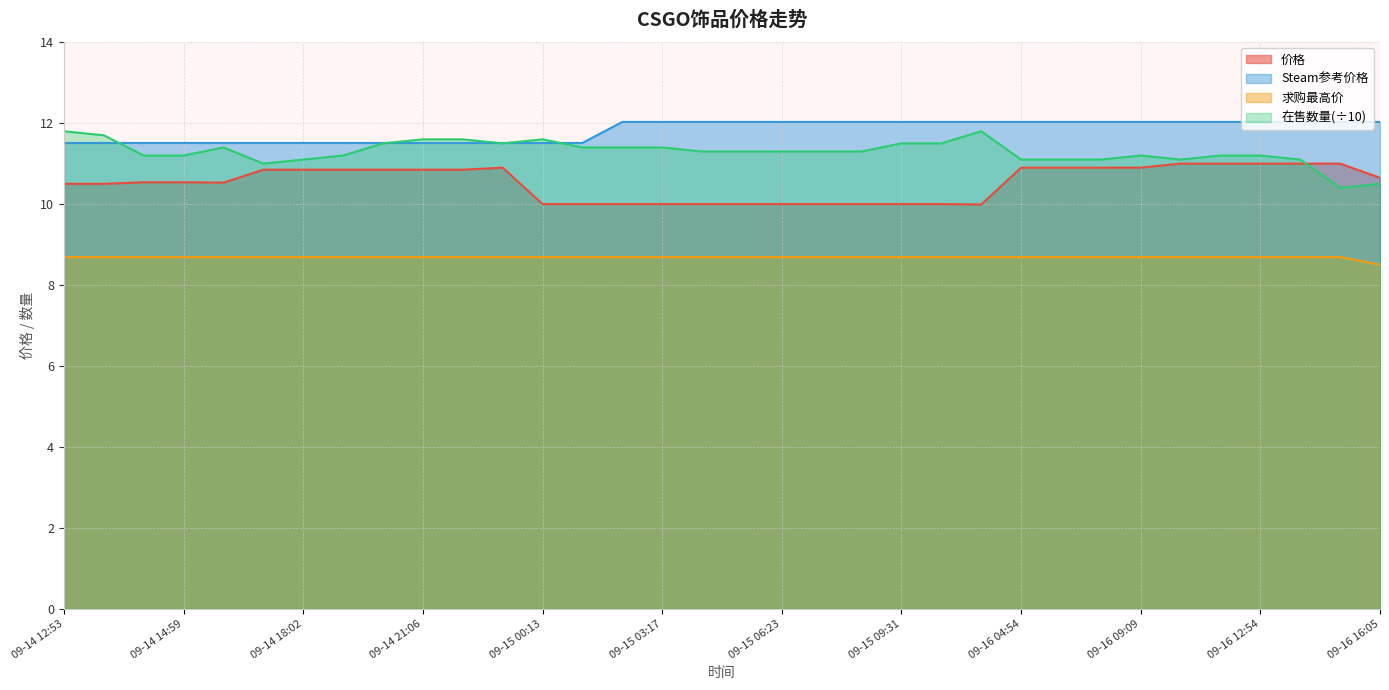

Which series has the largest range (max minus min)?

在售数量